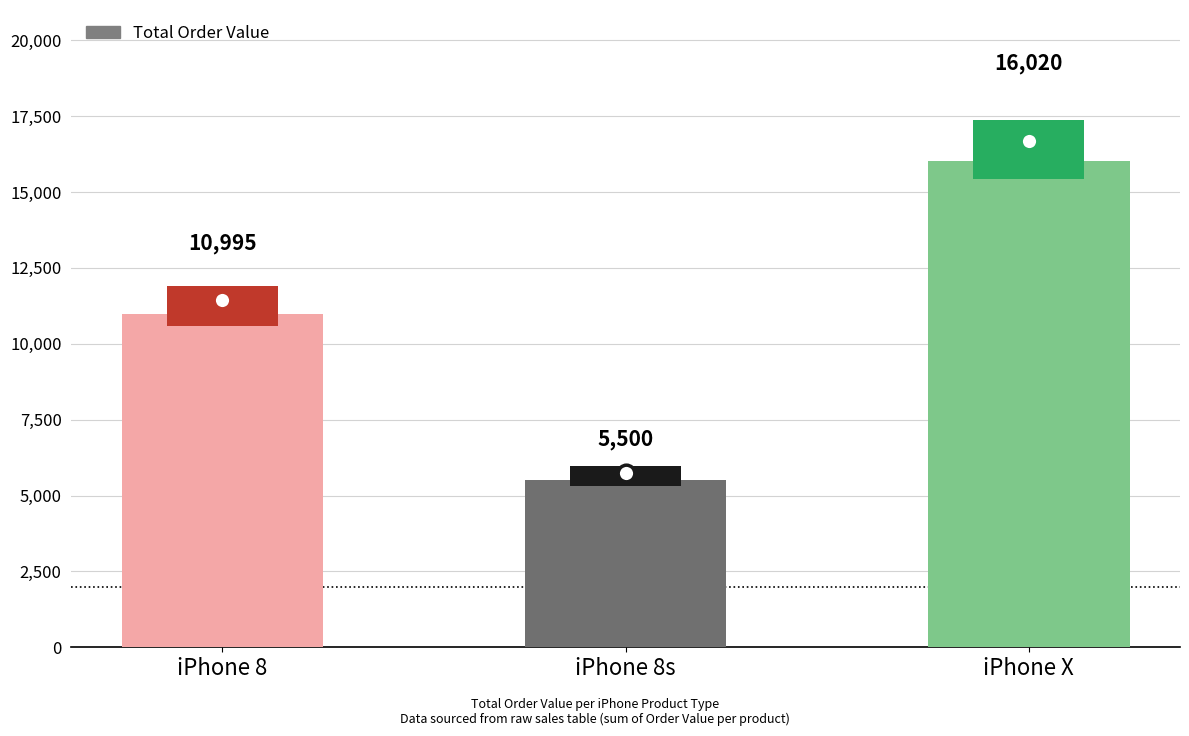

Reading left to right, what are all the values shown in this chart?

10995	5500	16020